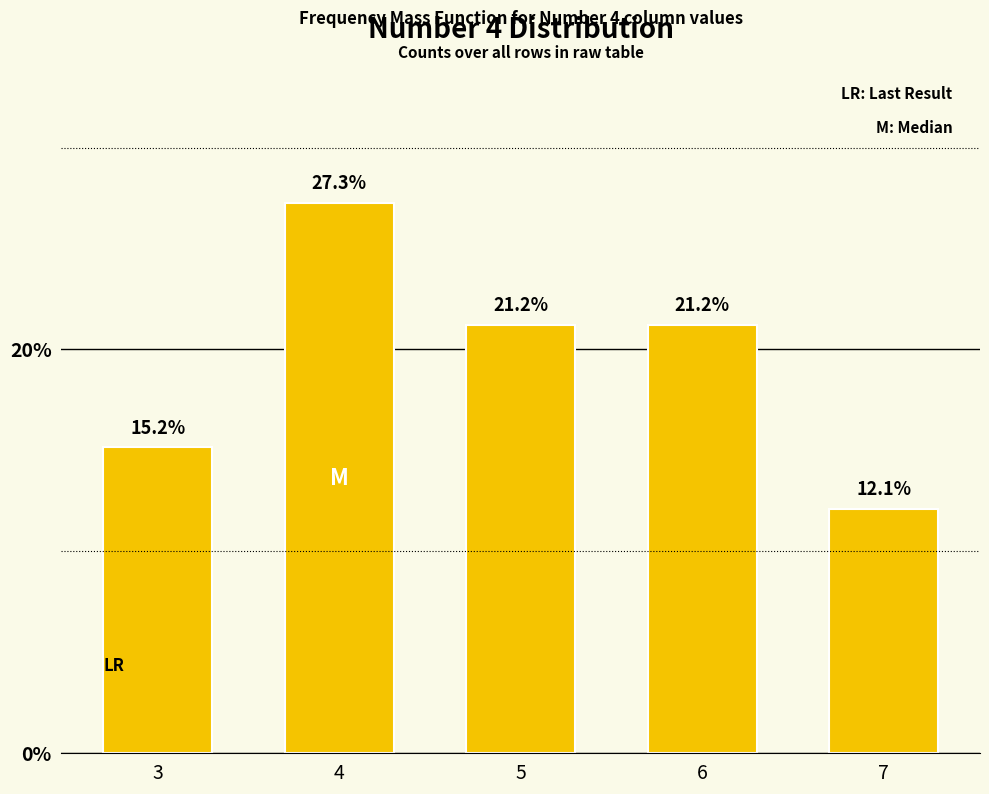

The value at 3 is 9.5. True or false?

False